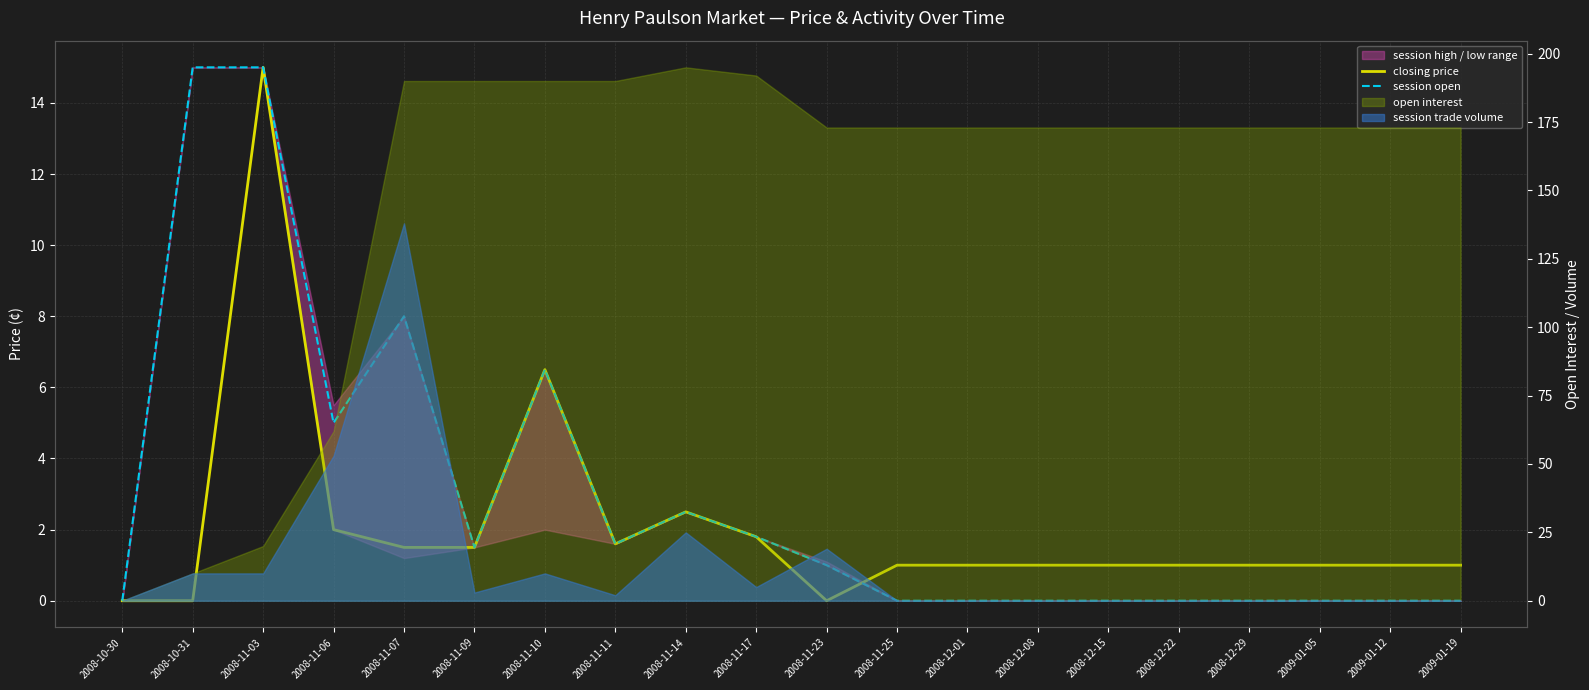

Where is session open nearest to the value 7?

2008-11-10